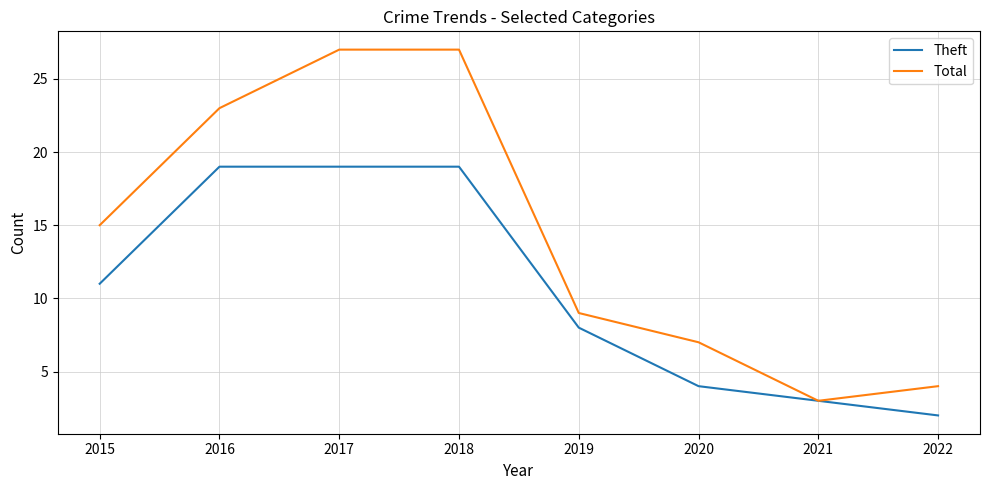

At 2022, list the series in order from smallest to largest.

Theft, Total